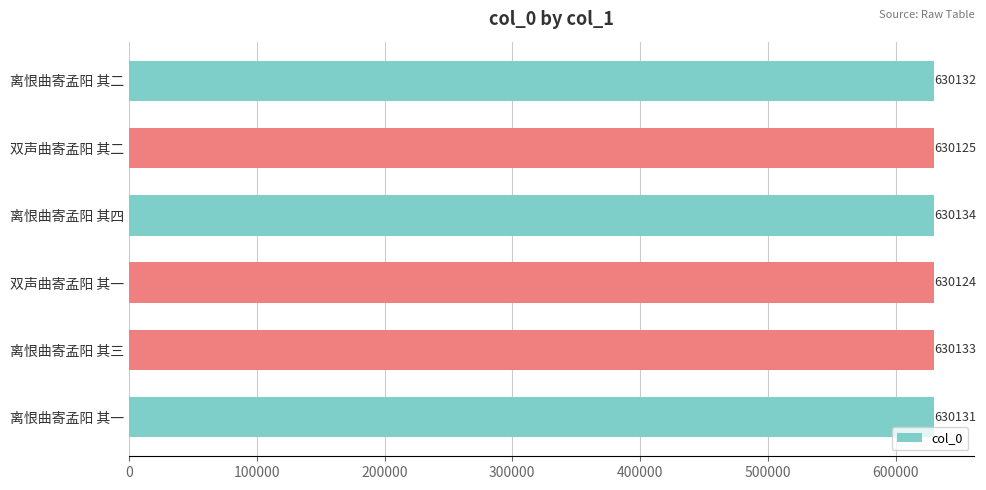

Approximately how many times larger is the value at 离恨曲寄孟阳 其四 compared to 双声曲寄孟阳 其一?

1.0